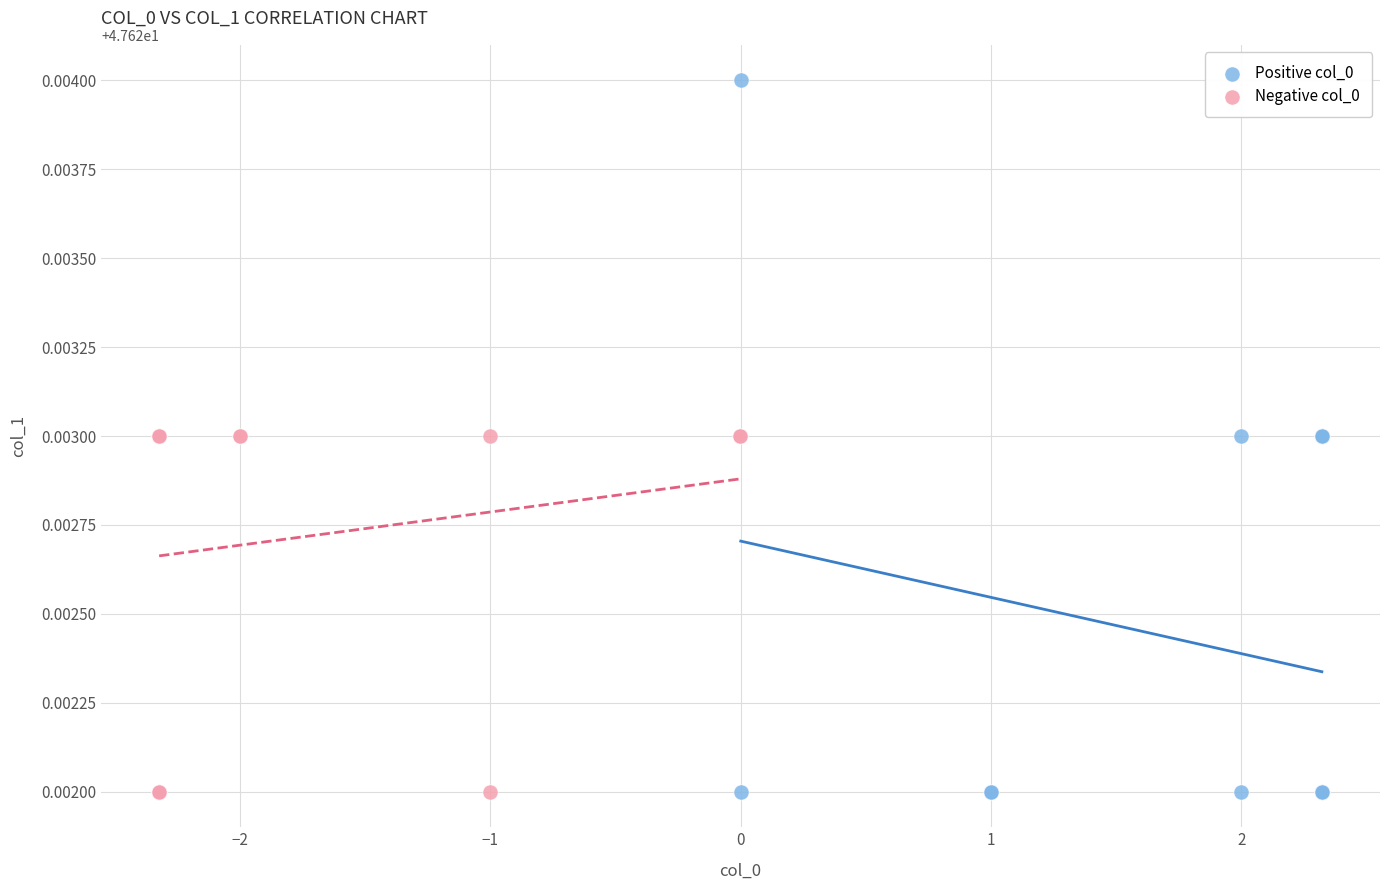

What are all the series names shown in the legend?

Positive col_0, Negative col_0